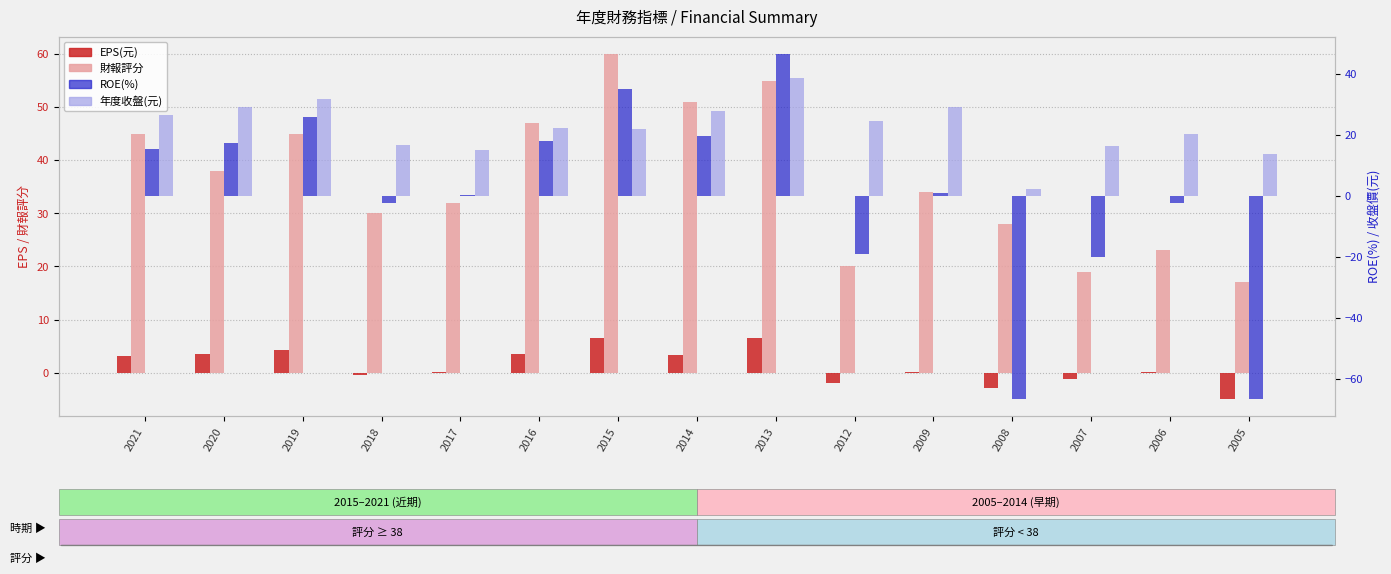

Which series has the widest spread of values?

ROE(%)